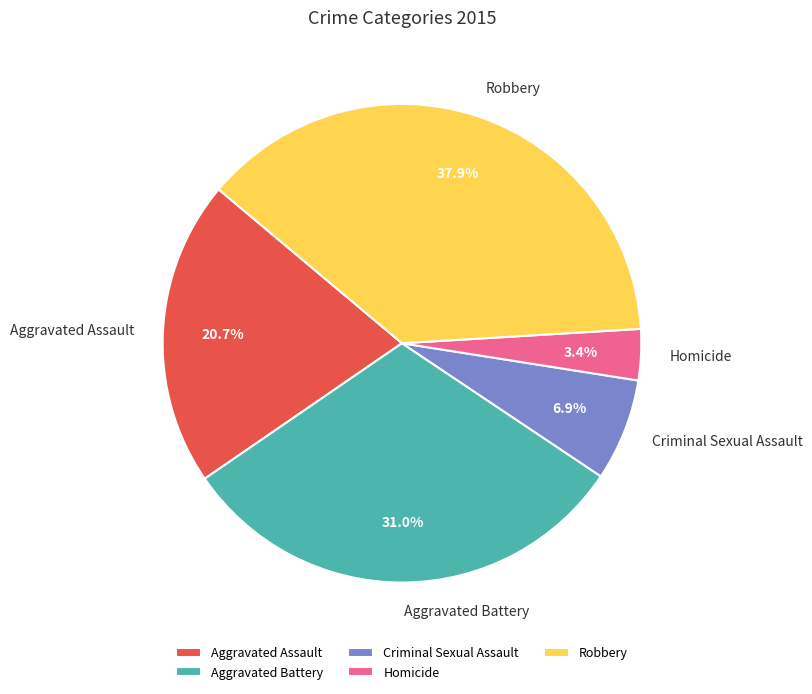

Is there any slice that represents more than half of the pie?

No